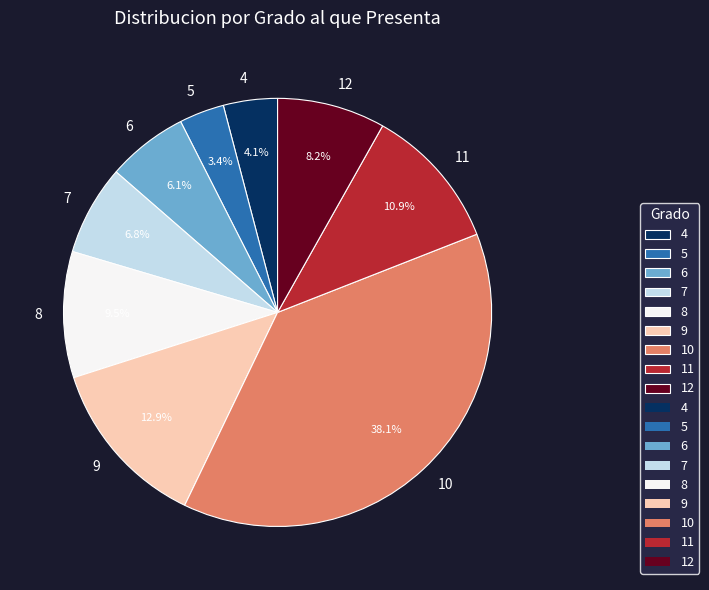

To the nearest percent, what portion does 11 represent?

11%